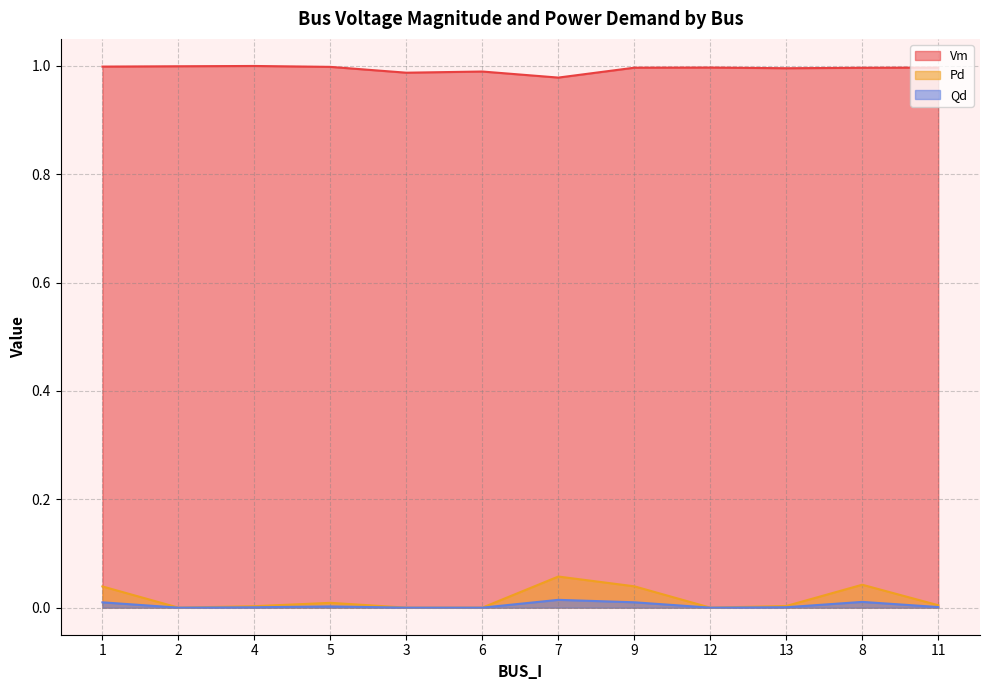

Between 11 and 5, which is larger?

5